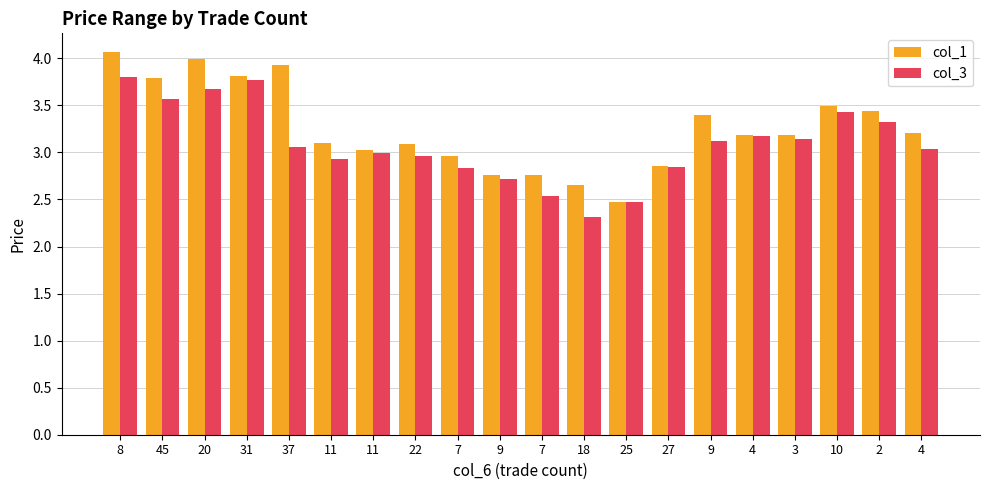

What is the label of the 4th bar from the left?

31